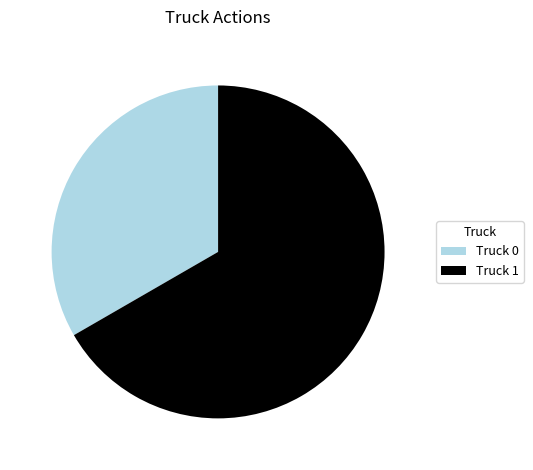

Do Truck 1 and Truck 0 together represent more than half of the pie?

Yes